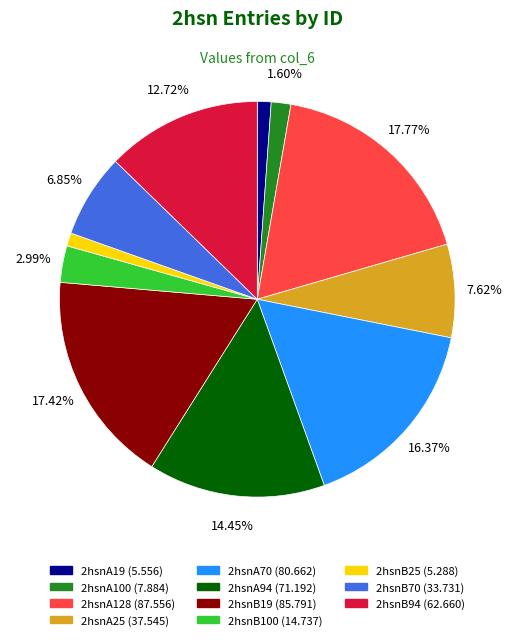

How many segments does this pie chart have?

11